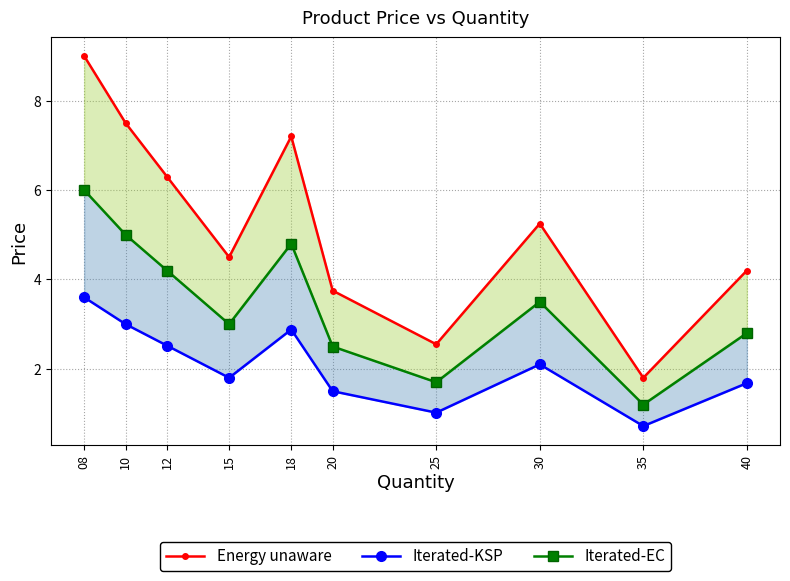

In Iterated-KSP, how many points are higher than both neighbors (excluding endpoints)?

2